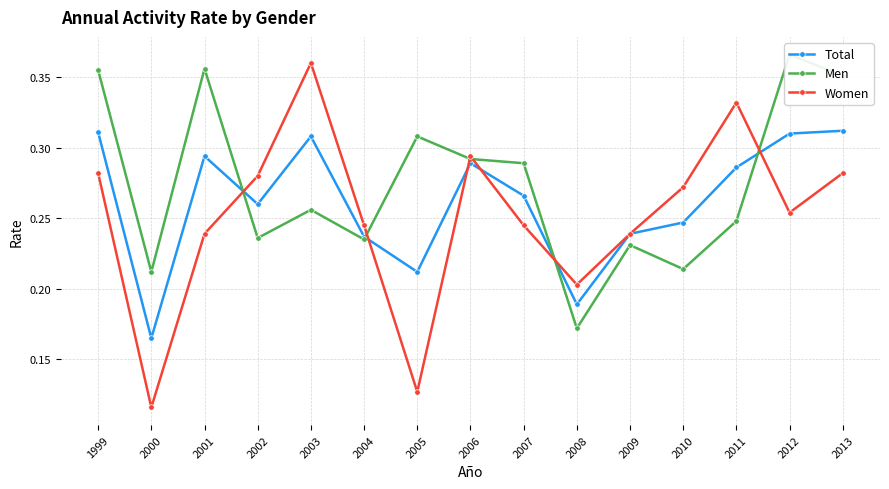

Reading left to right, transcribe all the data shown in this chart.

Total: 1999=0.3	2000=0.2	2001=0.3	2002=0.3	2003=0.3	2004=0.2	2005=0.2	2006=0.3	2007=0.3	2008=0.2	2009=0.2	2010=0.2	2011=0.3	2012=0.3	2013=0.3
Men: 1999=0.4	2000=0.2	2001=0.4	2002=0.2	2003=0.3	2004=0.2	2005=0.3	2006=0.3	2007=0.3	2008=0.2	2009=0.2	2010=0.2	2011=0.2	2012=0.4	2013=0.4
Women: 1999=0.3	2000=0.1	2001=0.2	2002=0.3	2003=0.4	2004=0.2	2005=0.1	2006=0.3	2007=0.2	2008=0.2	2009=0.2	2010=0.3	2011=0.3	2012=0.3	2013=0.3